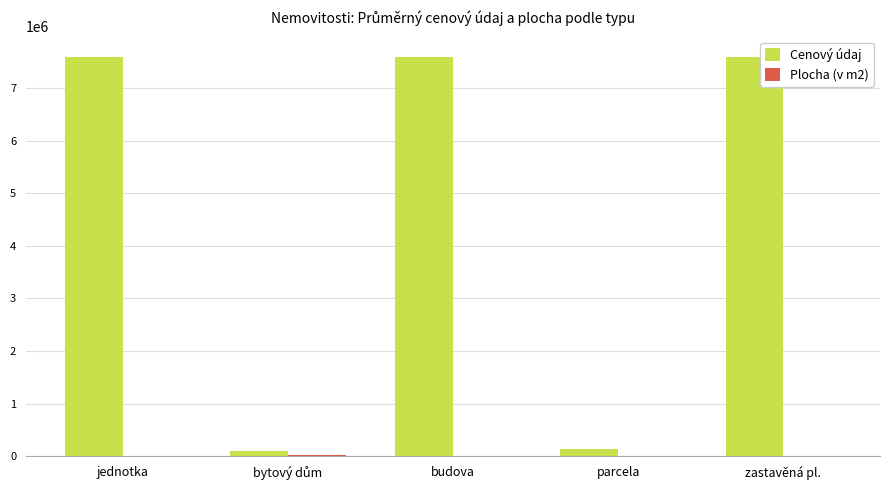

Which series has the largest total across all categories?

Cenový údaj